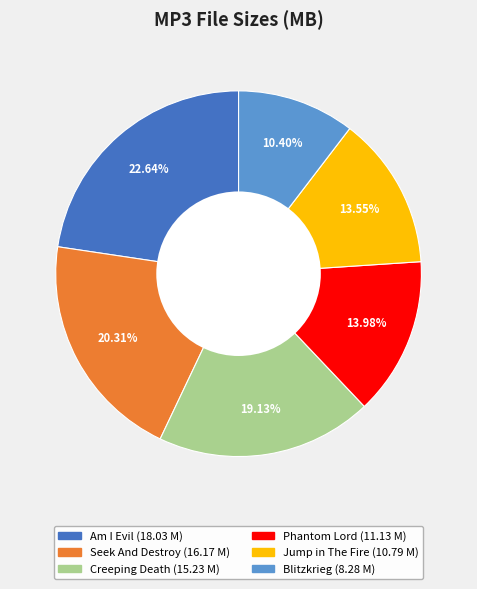

Does any single category account for the majority?

No